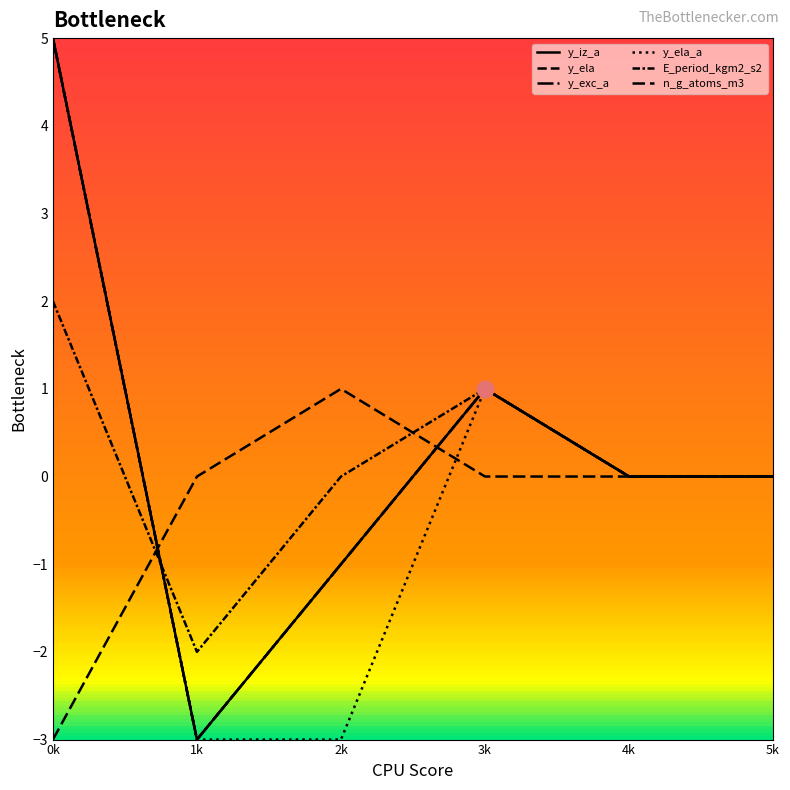

Where is y_iz_a nearest to the value 1?

3k